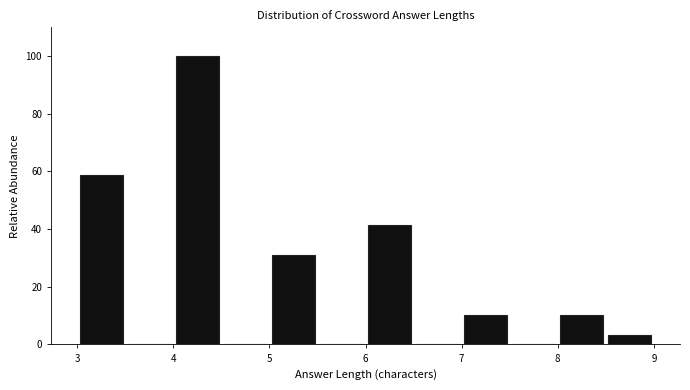

Reading left to right, transcribe this chart: for each bar, give the range it covers on the x-axis and its height. The values are not printed on the chart, so give them approximately, as read against the axis.

3.0 to 3.5: 58
3.5 to 4.0: 0
4.0 to 4.5: 100
4.5 to 5.0: 0
5.0 to 5.5: 32
5.5 to 6.0: 0
6.0 to 6.5: 42
6.5 to 7.0: 0
7.0 to 7.5: 10
7.5 to 8.0: 0
8.0 to 8.5: 10
8.5 to 9.0: 4